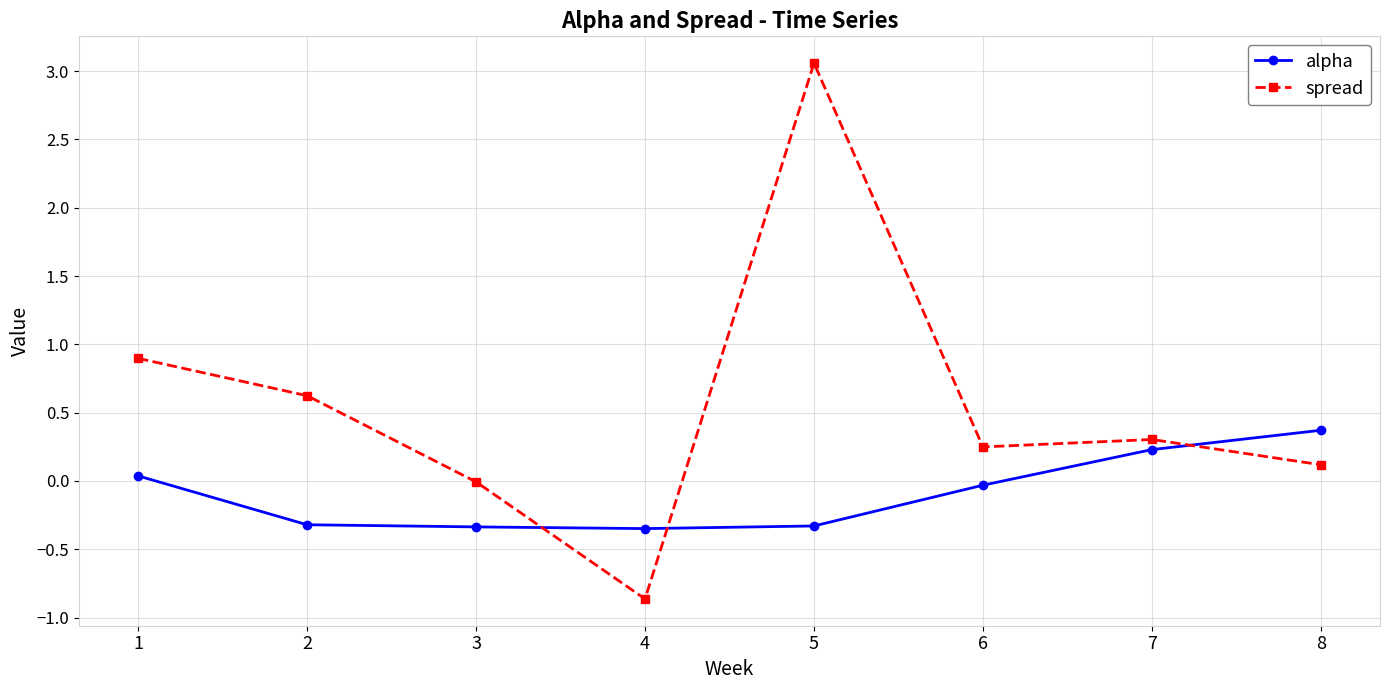

Which series has the widest spread of values?

spread